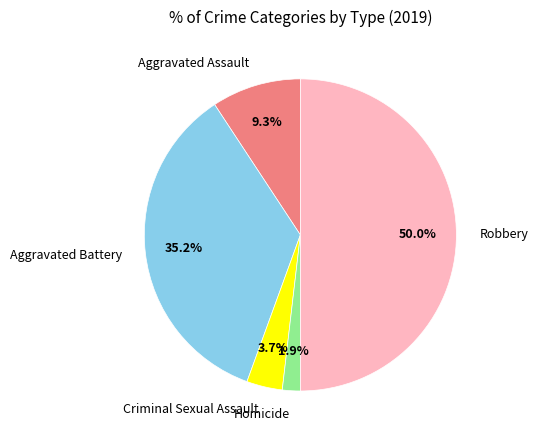

What percentage is NOT represented by Homicide?

98.1%